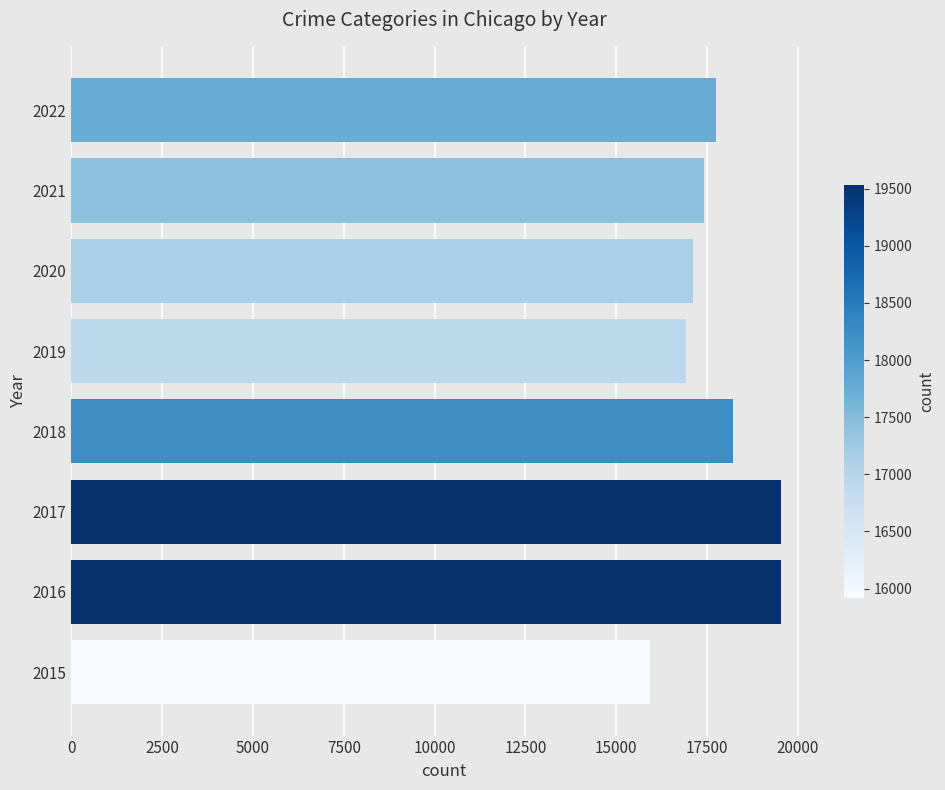

What is the minimum value shown in the chart?

15919